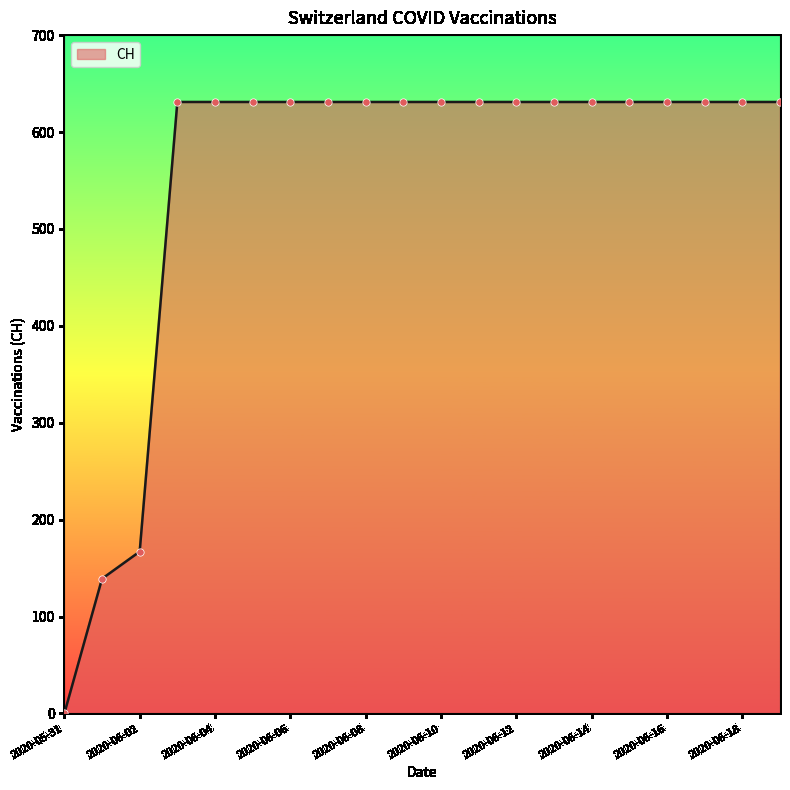

What is the difference between the maximum and minimum values?

631